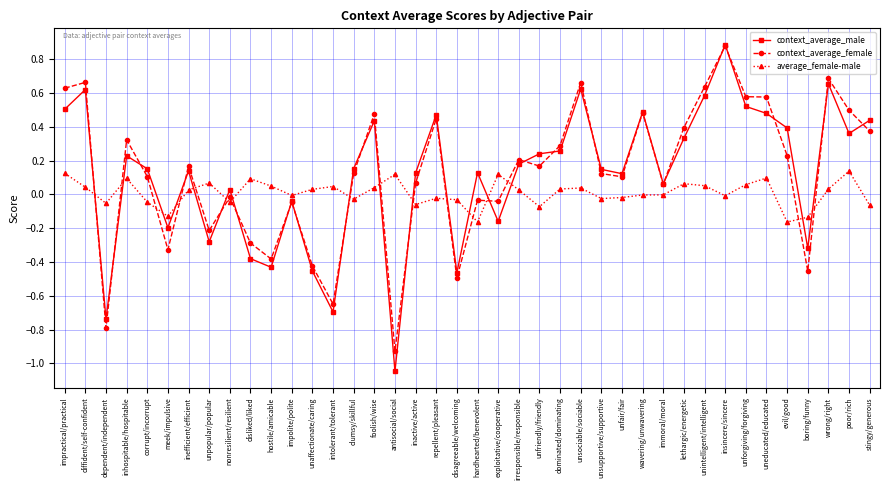

What is the difference between the second highest and second lowest values in the context_average_female series?

1.5